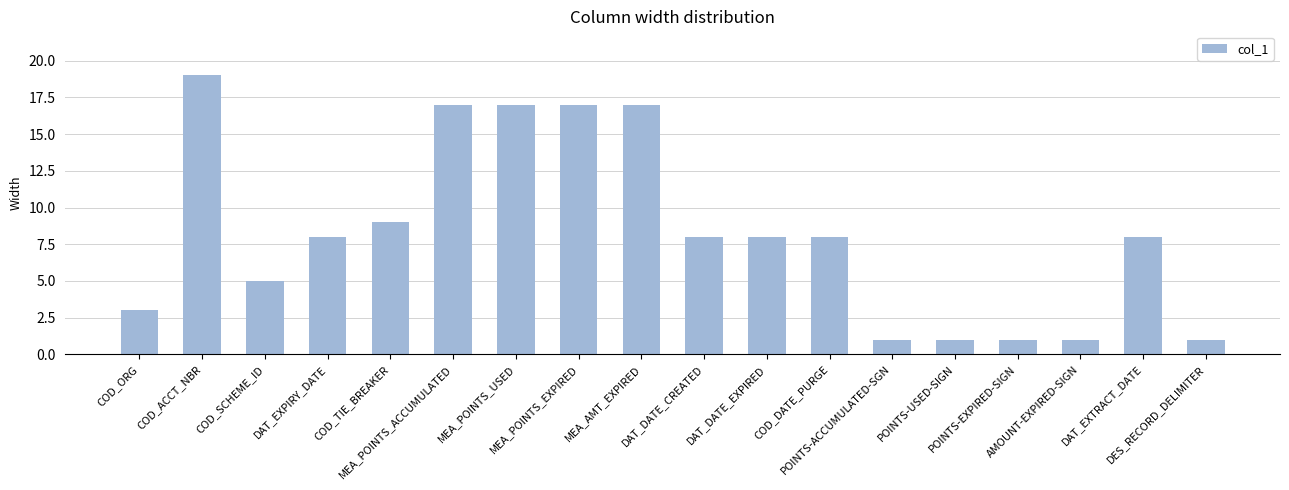

What is the label of the 10th bar from the left?

DAT_DATE_CREATED